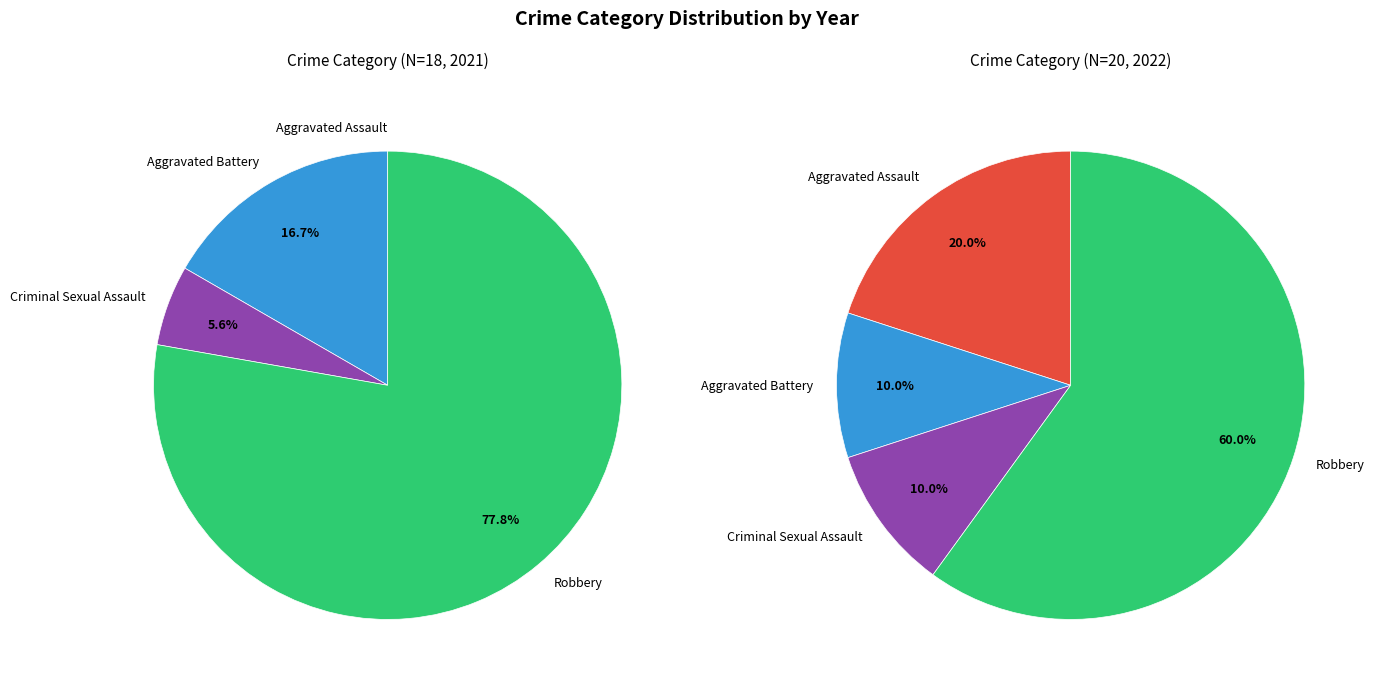

To the nearest percent, what is the combined percentage of 2 and values_2022?

20%